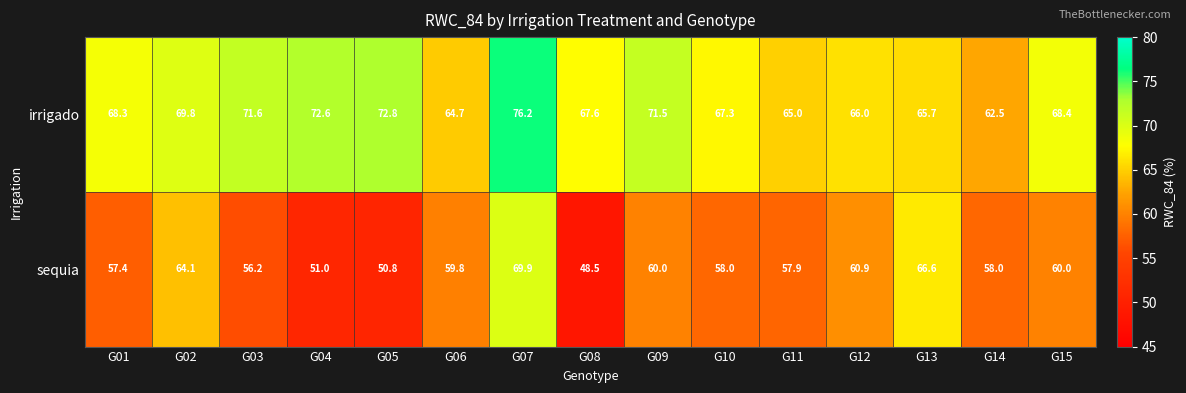

How many distinct data groups are displayed?

2